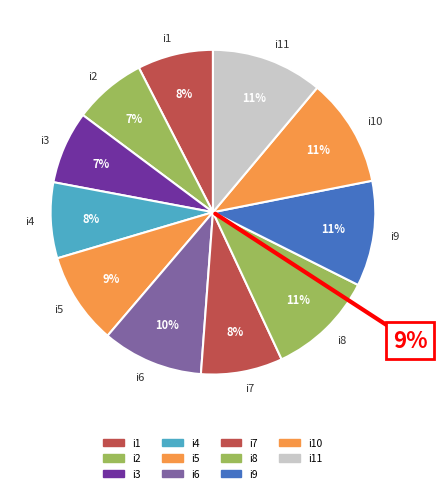

What is the ratio of the value at i10 to the value at i4?

1.4